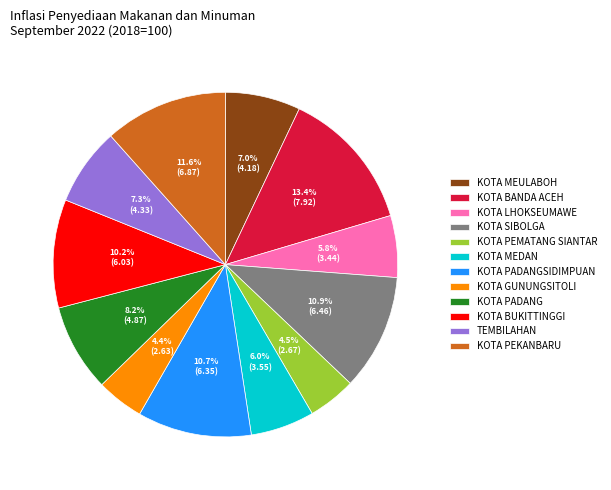

Do TEMBILAHAN and KOTA PADANGSIDIMPUAN together represent more than half of the pie?

No